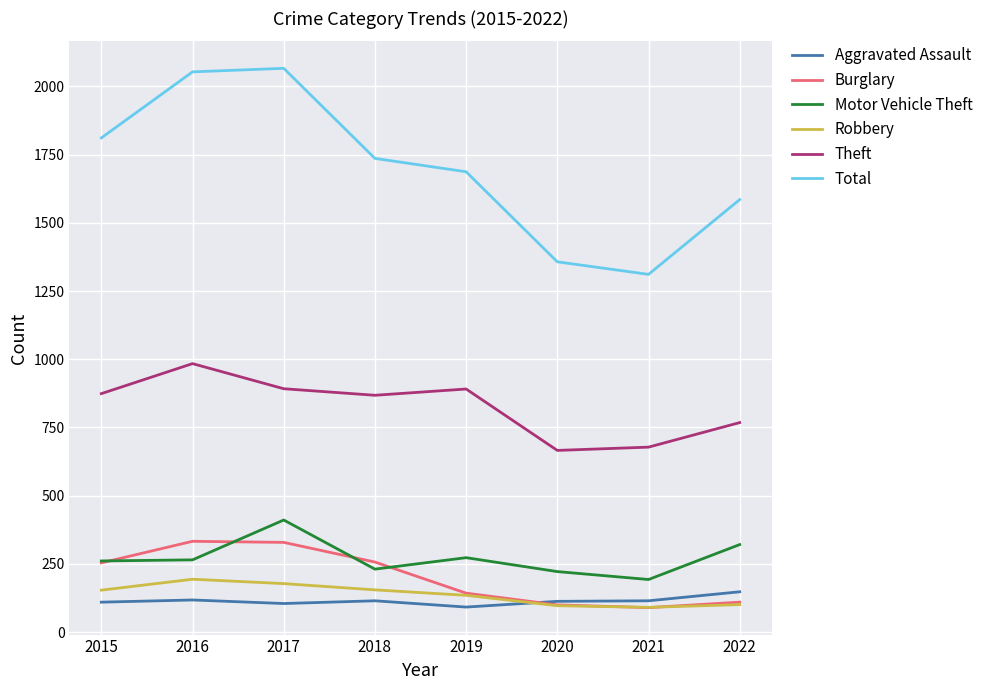

What is the sum of all Total values?

13606